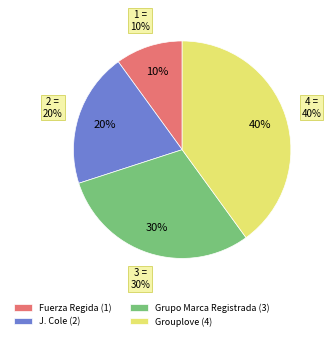

To the nearest percent, what is the average slice percentage?

25%